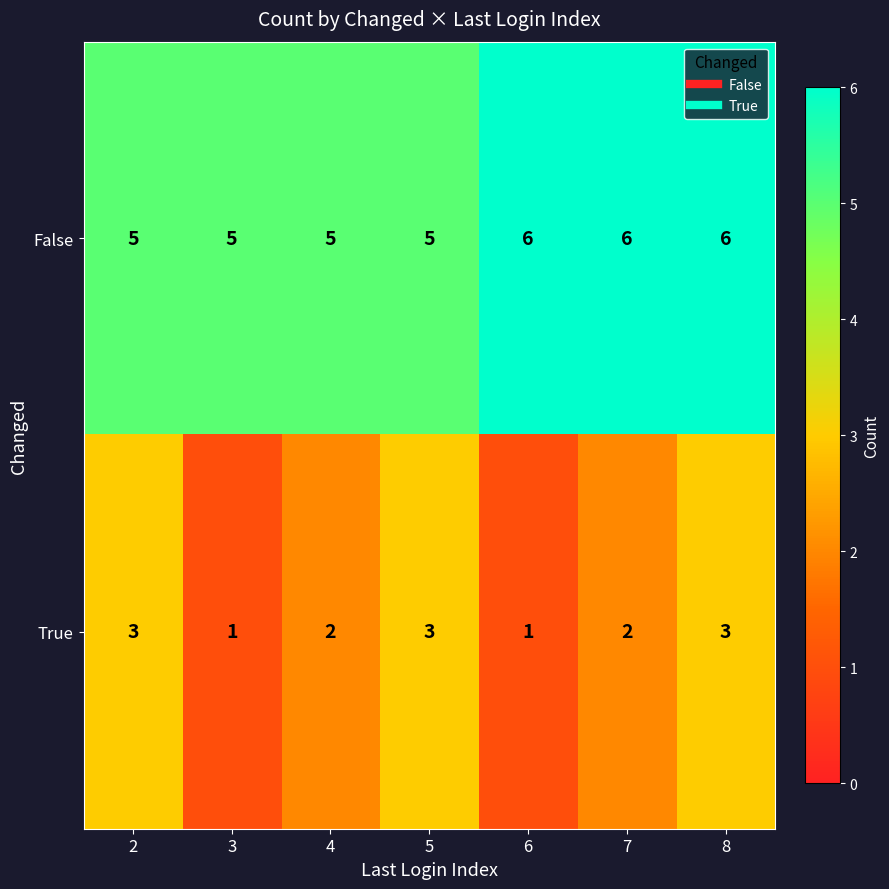

True or false: True has a value of 2 at 6.

False